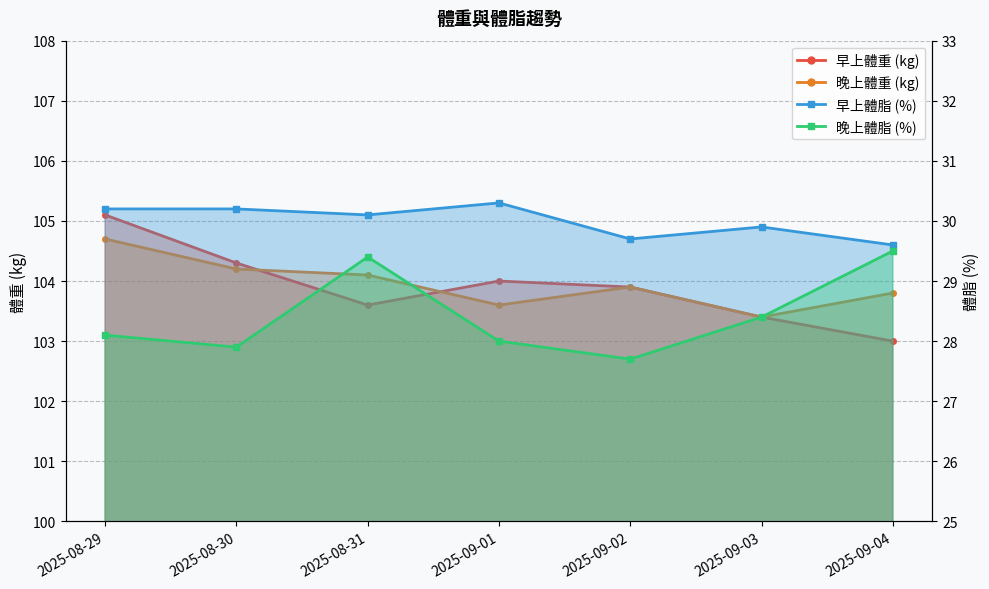

What position from the right is 2025-09-01?

4